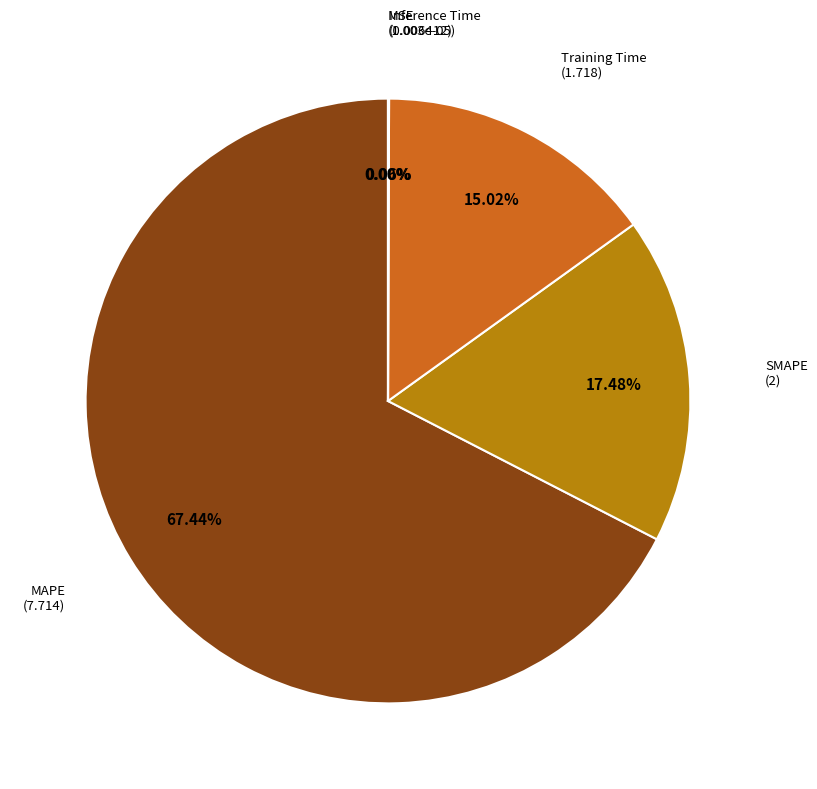

Is there a majority slice in this chart?

Yes